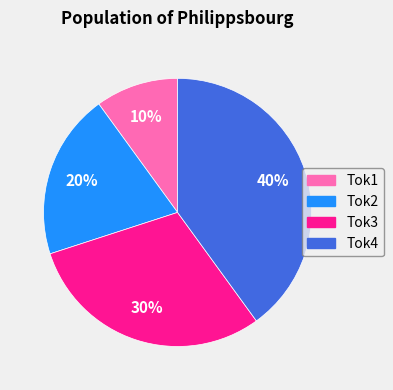

What percentage is the Tok4 slice, to the nearest percent?

40%